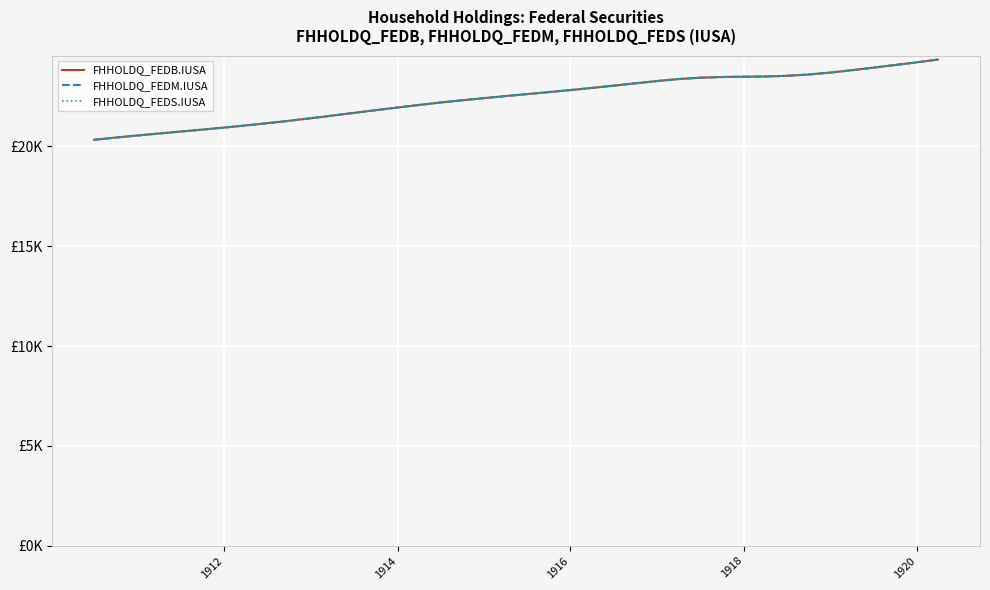

Does the chart display data point markers on the line(s)?

No